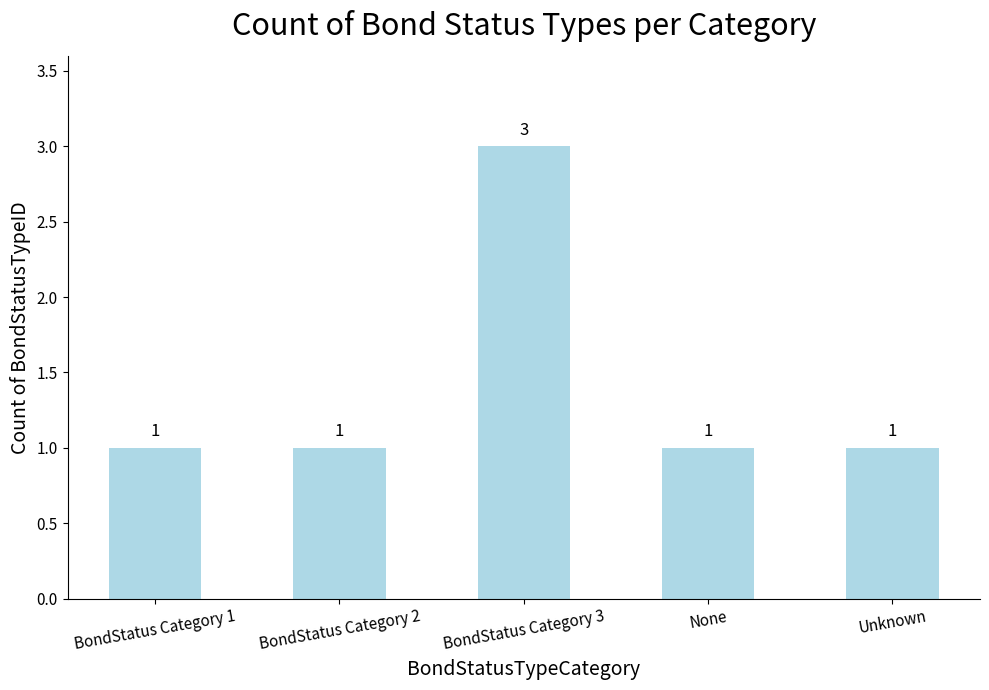

What is the difference between the values at Unknown and BondStatus Category 3?

2